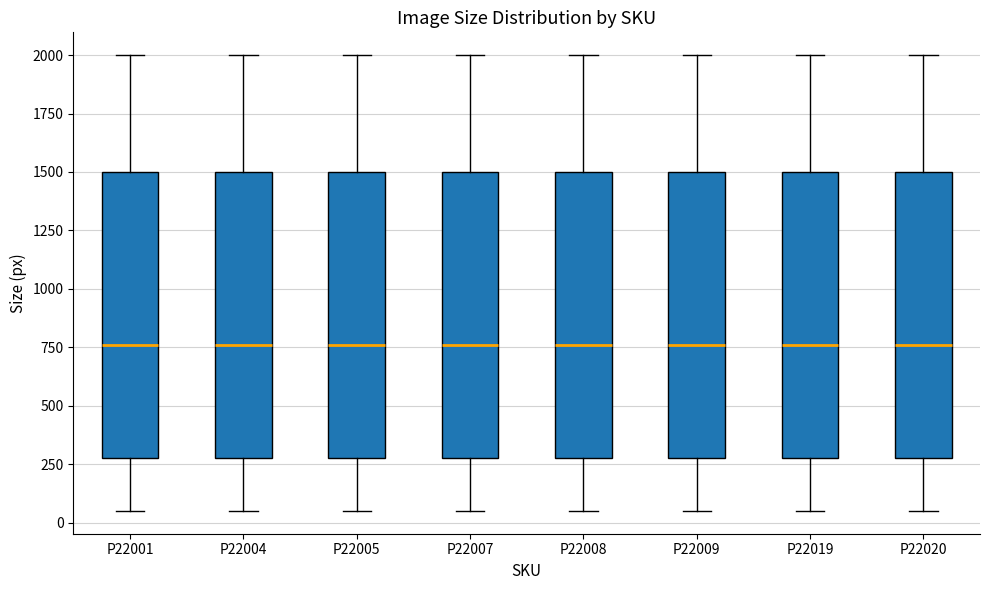

Where is the upper edge of the box for P22001 on the y-axis? The values are not printed on the chart, so give them approximately, as read against the axis.

1500